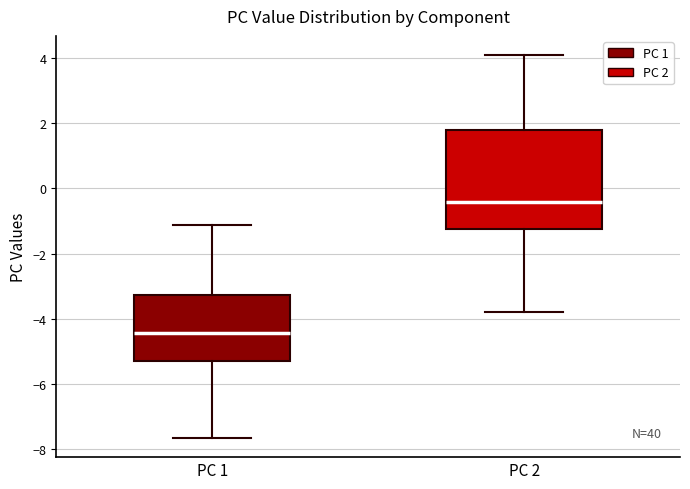

Reading left to right, transcribe this box plot: for each box, give where its median line is, the range the box spans, and where its two whiskers end, as read against the y-axis. The values are not printed on the chart, so give them approximately, as read against the axis.

PC 1: median -4.4, box -5.2 to -3.2, whiskers -7.6 to -1.2
PC 2: median -0.4, box -1.2 to 1.8, whiskers -3.8 to 4.0